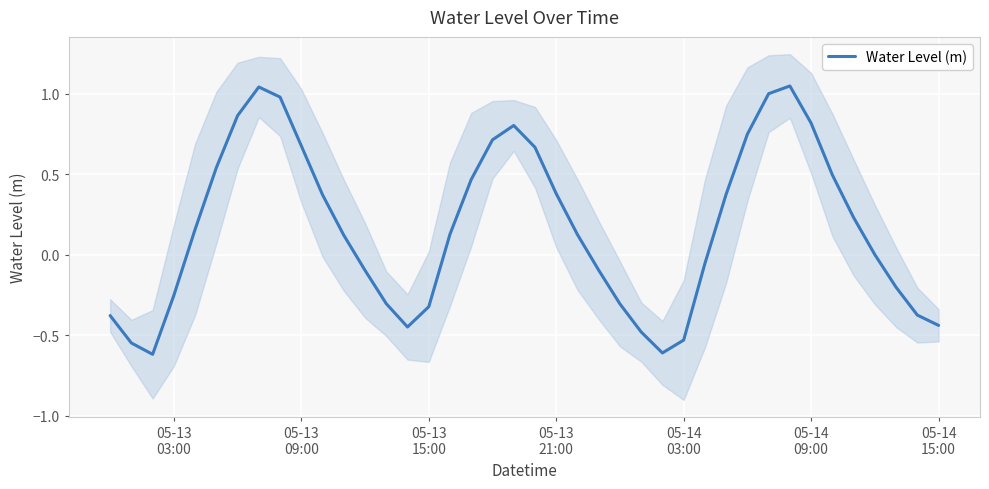

How many interior local valleys (lower than both neighbors) does the data have?

3